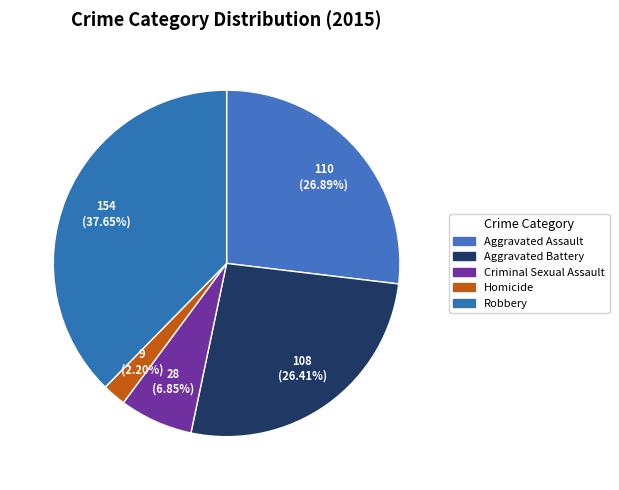

Is there any slice that represents more than half of the pie?

No